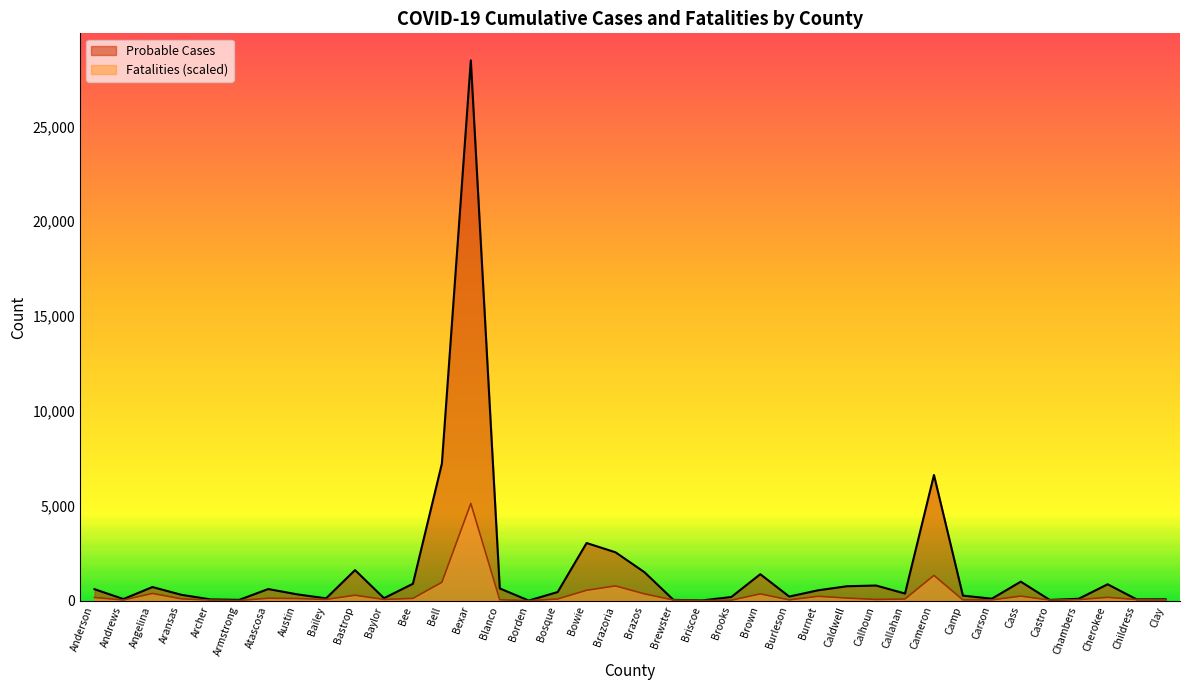

At how many categories does at least one series exceed 15528?

1